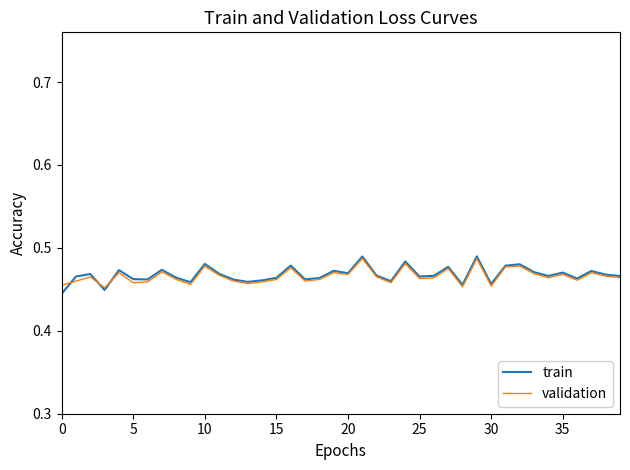

Which series has the largest range (max minus min)?

train